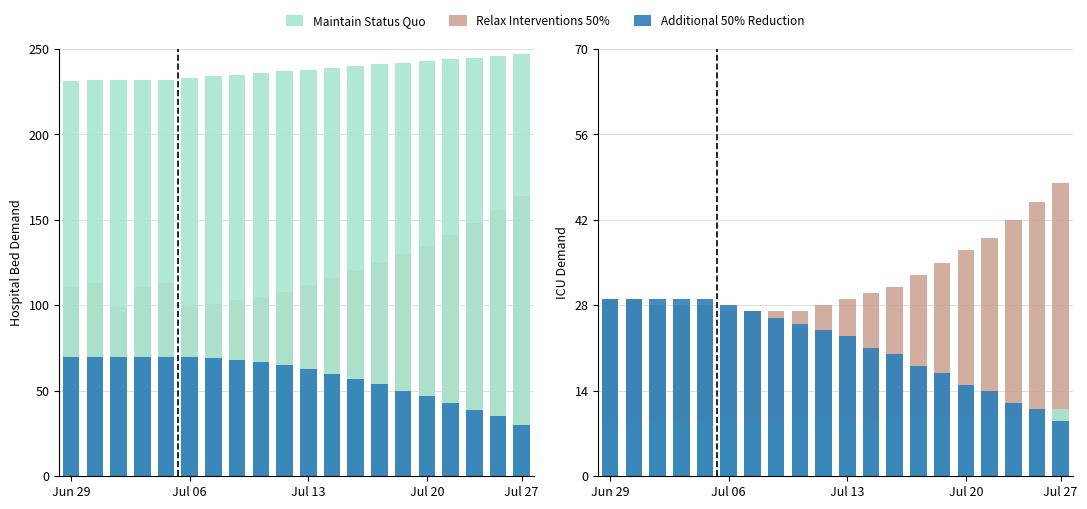

True or false: Maintain Status Quo has a value of 5 at 17.

False